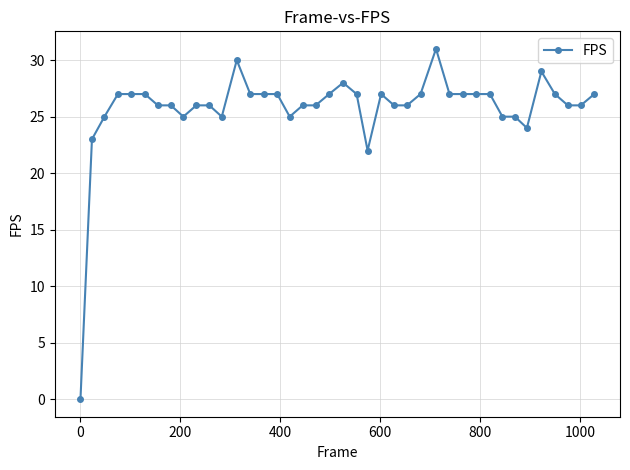

How many data points are less than 27?

20